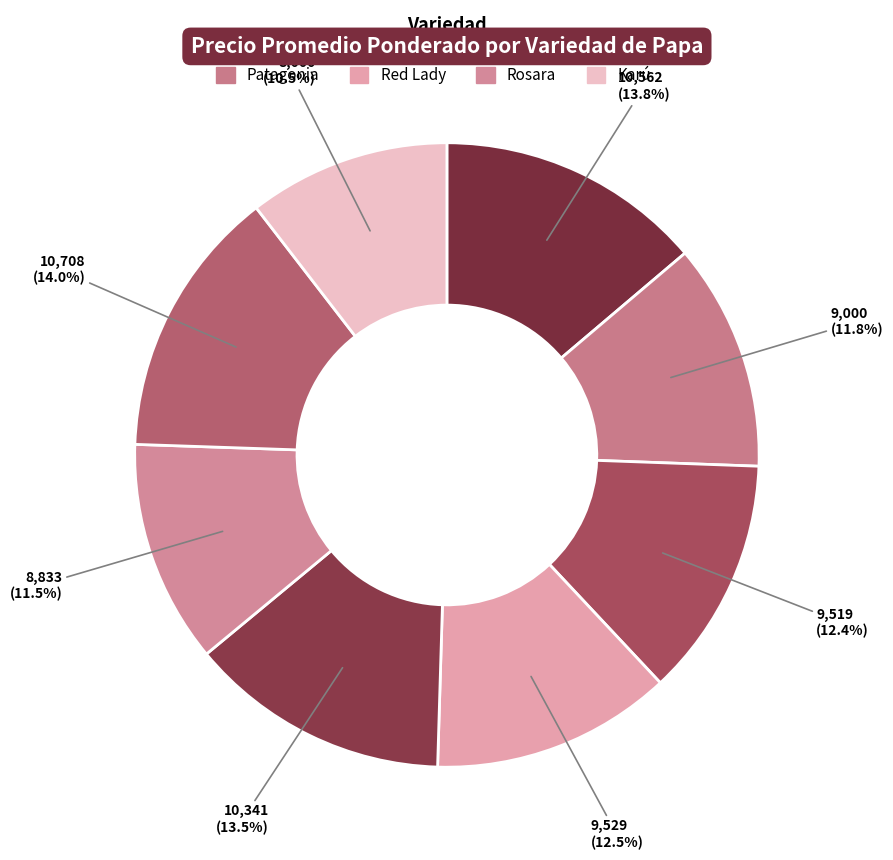

Rank the categories by value from highest to lowest.

Cardinal, Asterix, Rodeo, Red Lady, Pukará, Patagonia, Rosara, Karú